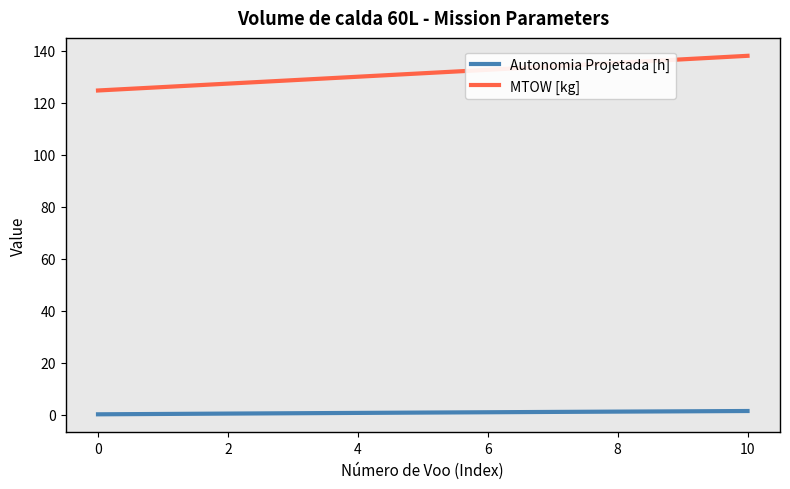

Which series has the largest total across all categories?

MTOW [kg]